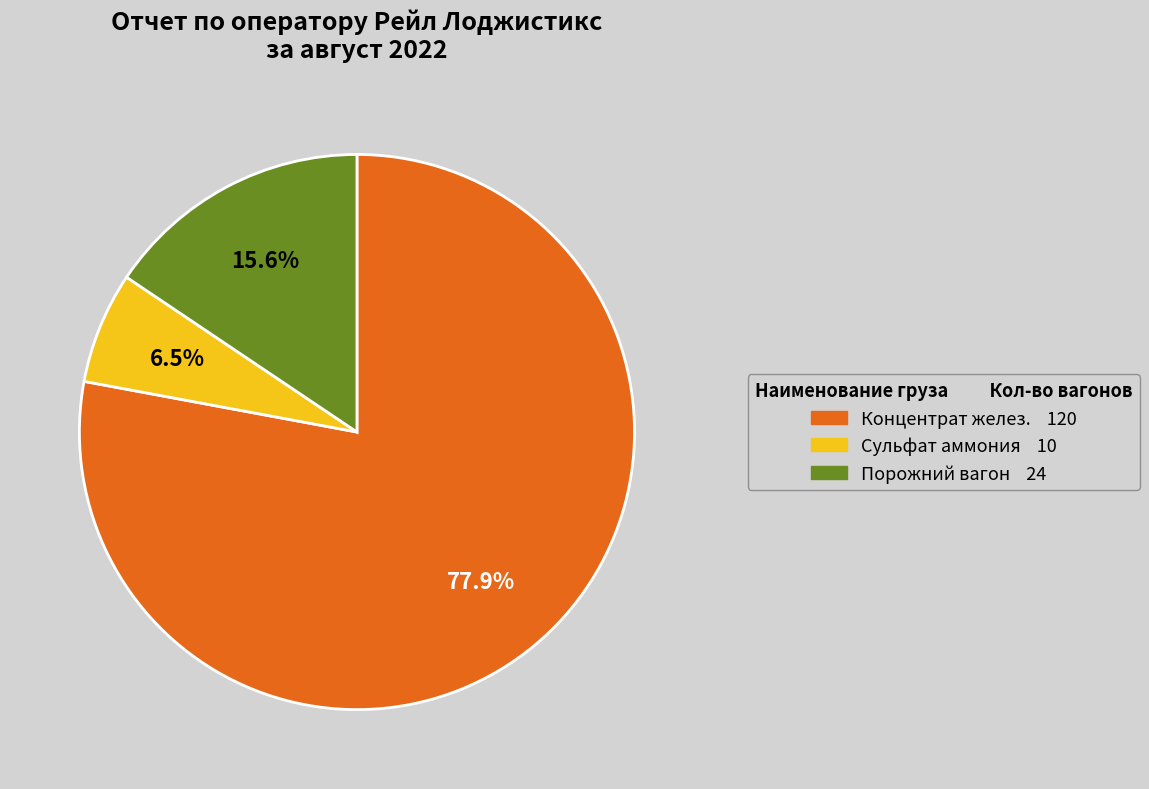

The Порожний вагон slice represents 28% of the pie. True or false?

False